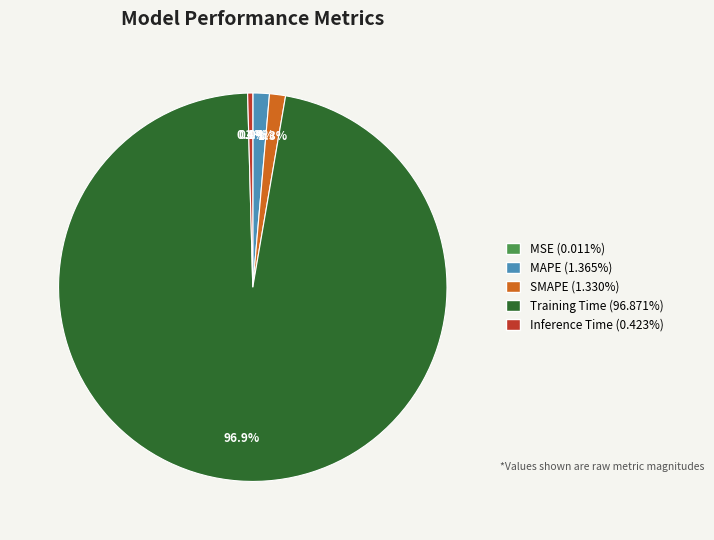

What percentage is NOT represented by SMAPE?

98.7%